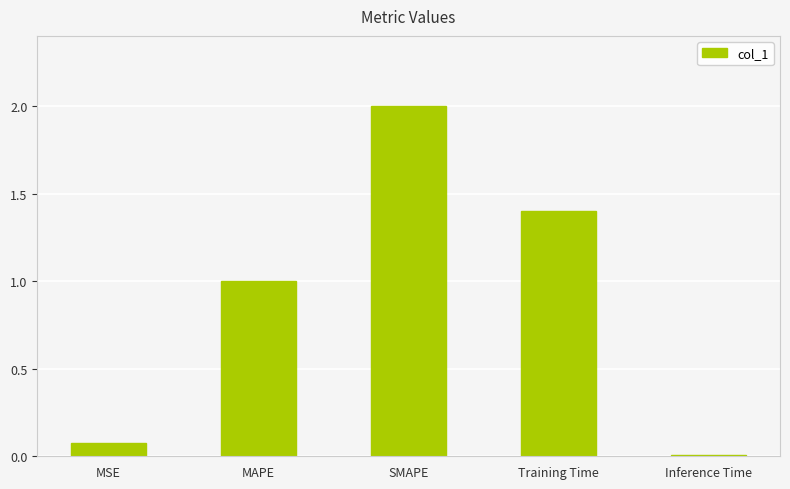

What is the label of the 1st bar from the left?

MSE